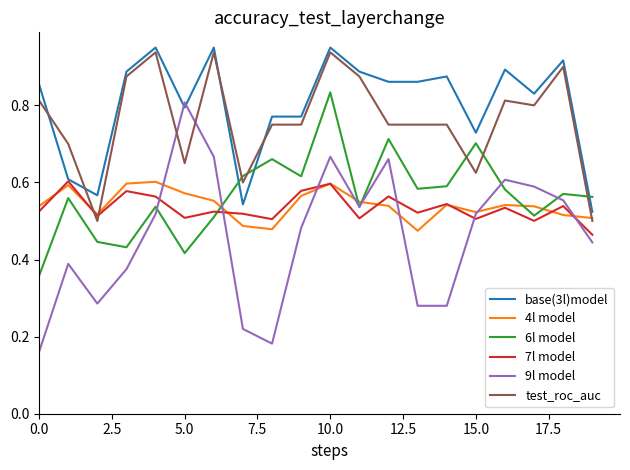

How many interior local valleys does the 4l model series have?

4